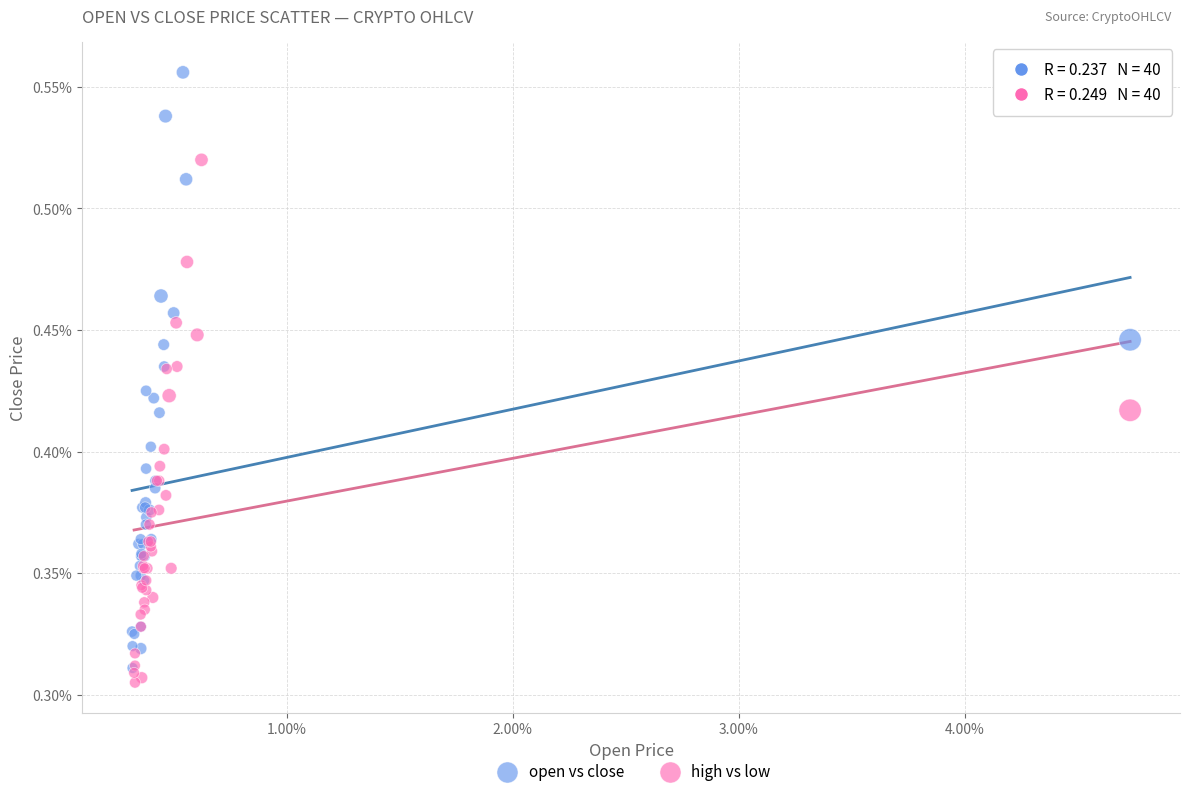

What are all the series names shown in the legend?

open vs close, high vs low